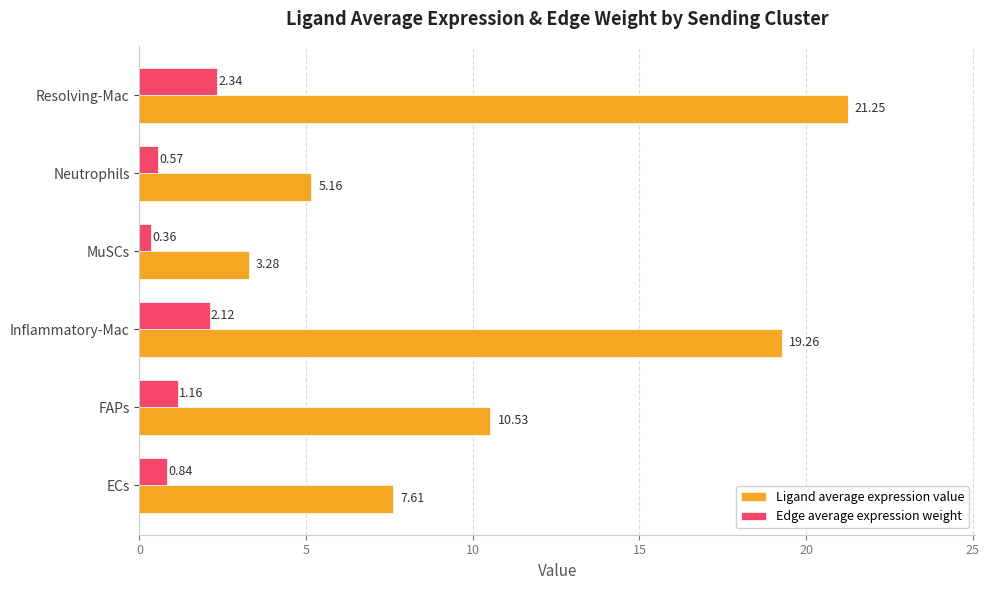

At which label does Ligand average expression value reach its peak?

Resolving-Mac